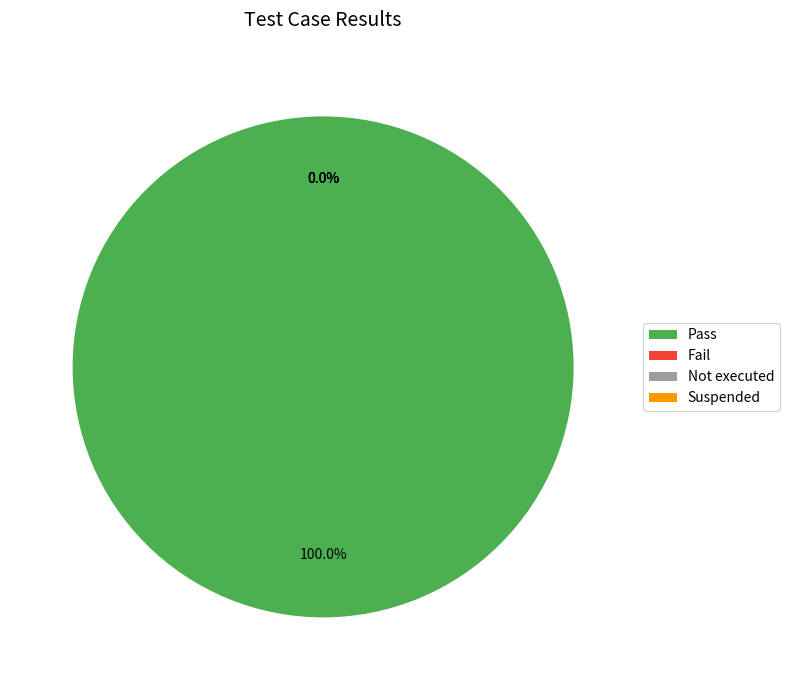

Which has a higher value, Pass or Suspended?

Pass